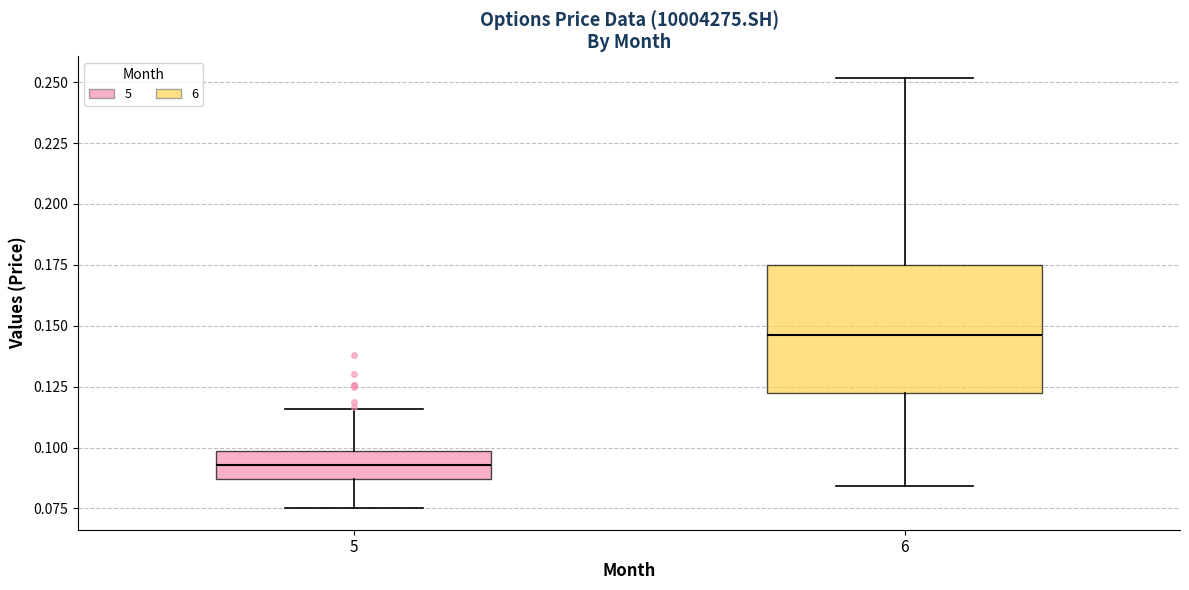

Which box's median line is the lowest?

5